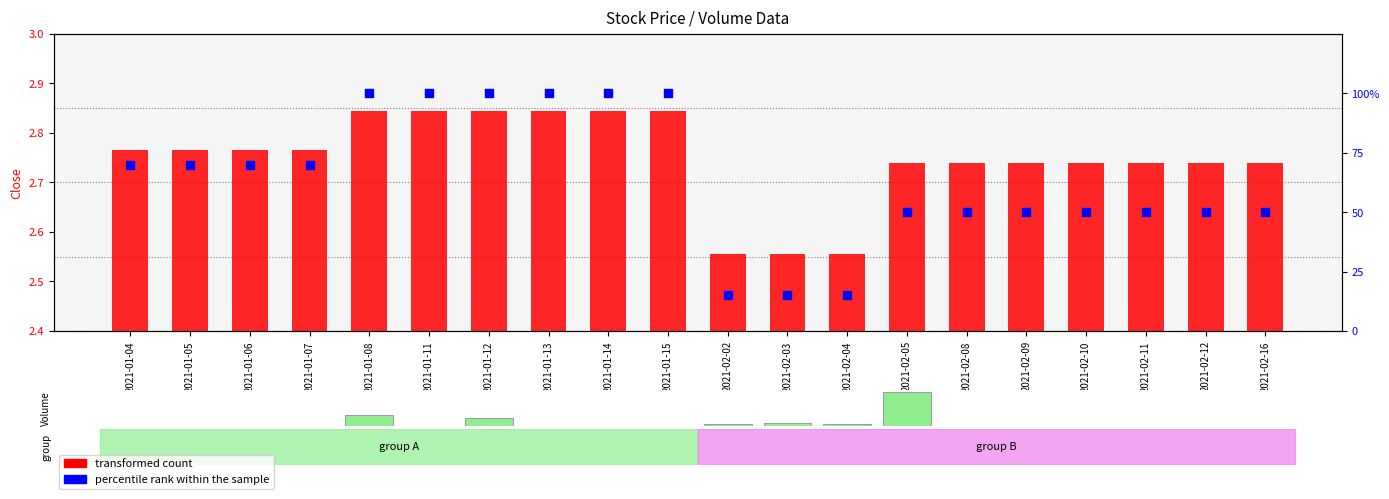

What is the total value across all series at 2021-02-03?

17.6